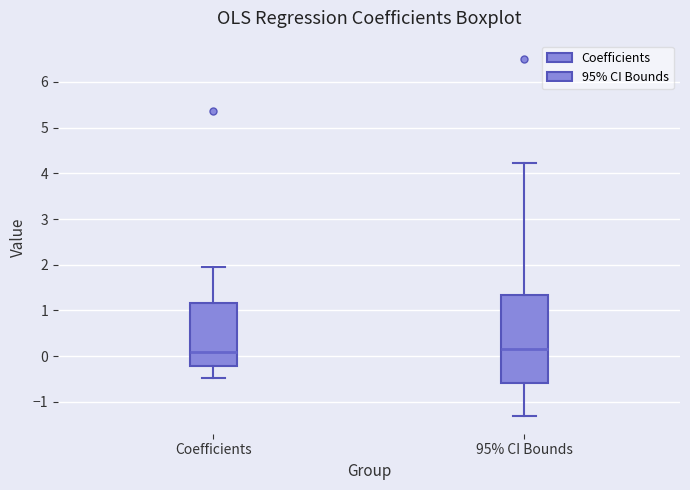

Comparing the boxes themselves (not the whiskers), which one is the tallest?

95% CI Bounds